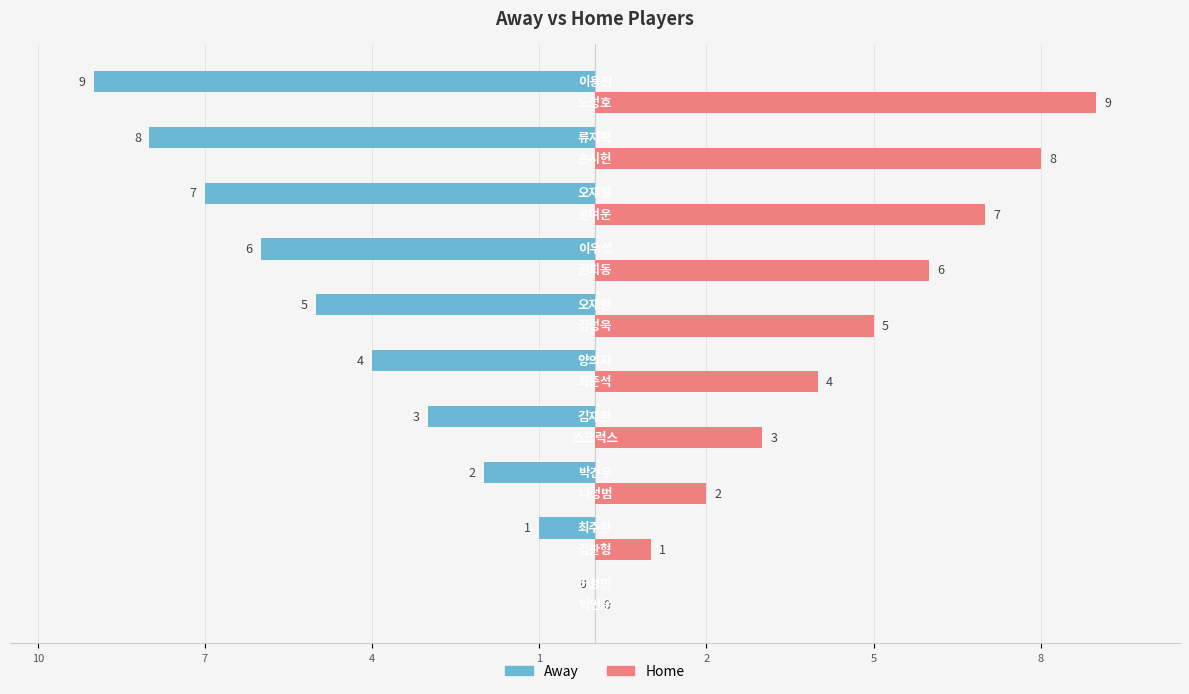

How many bars are there in total?

20